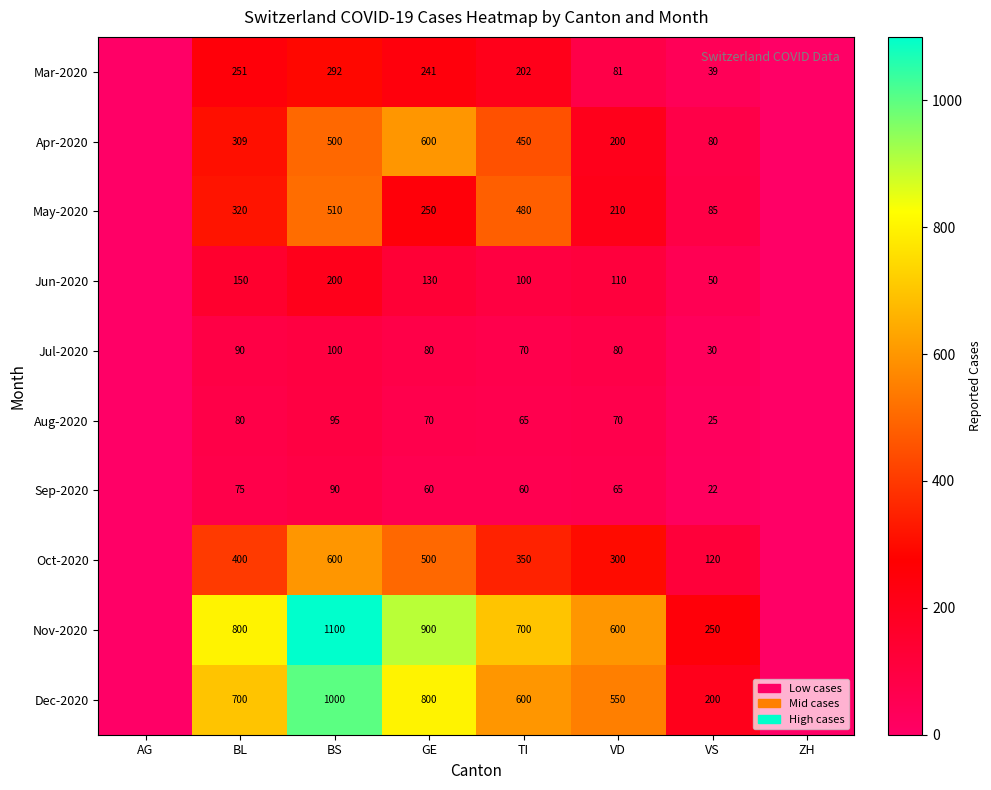

Is it true that Jun-2020 equals 100 at TI?

True